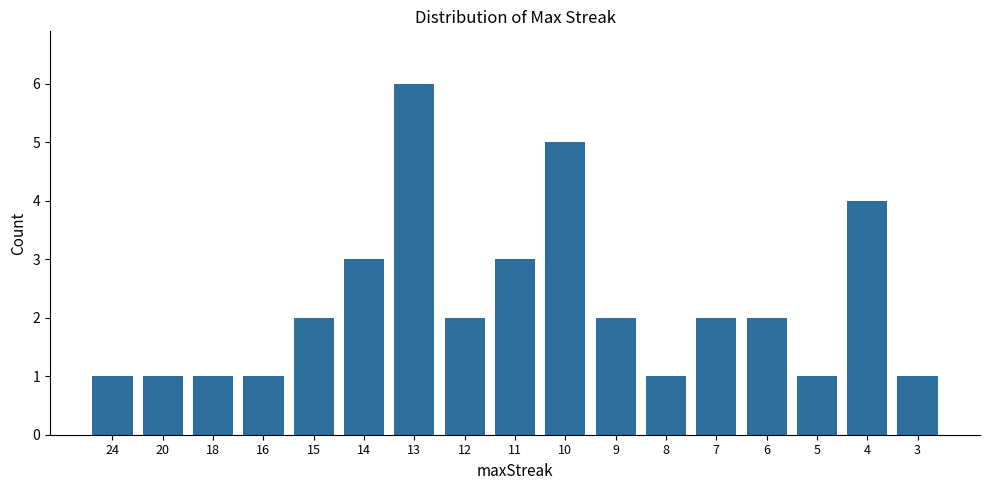

What is the ratio of the value at 8 to the value at 11?

0.3